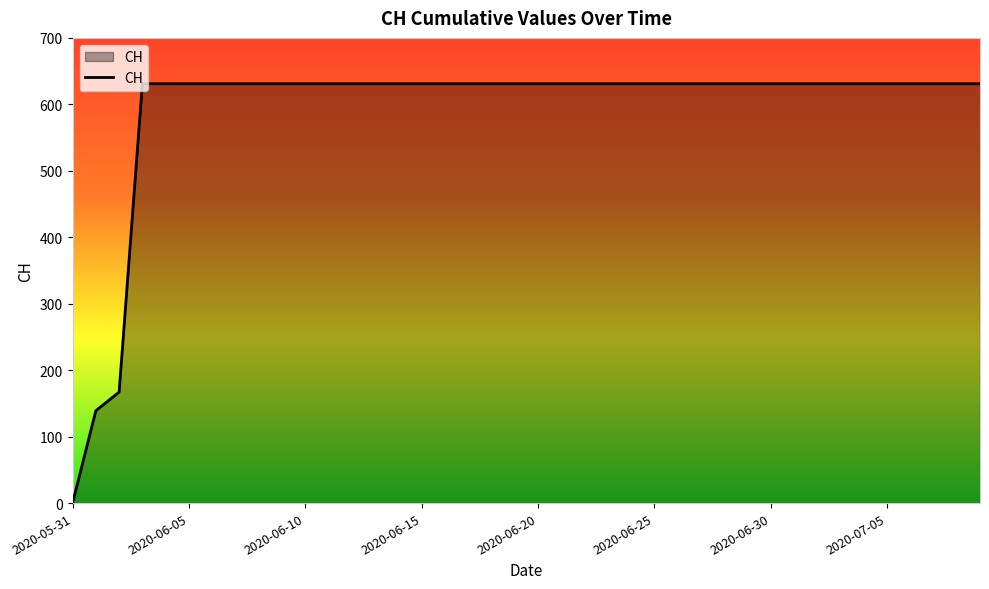

What is the maximum value shown in the chart?

631